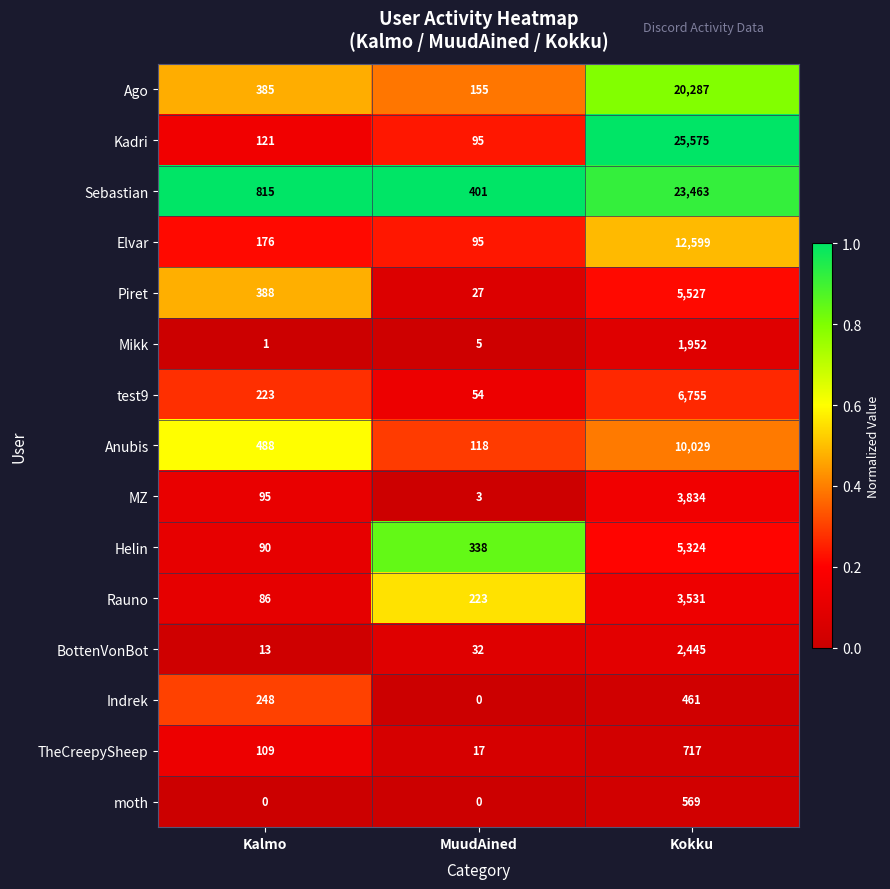

What is the spread (max minus min) of values at Kokku?

25114